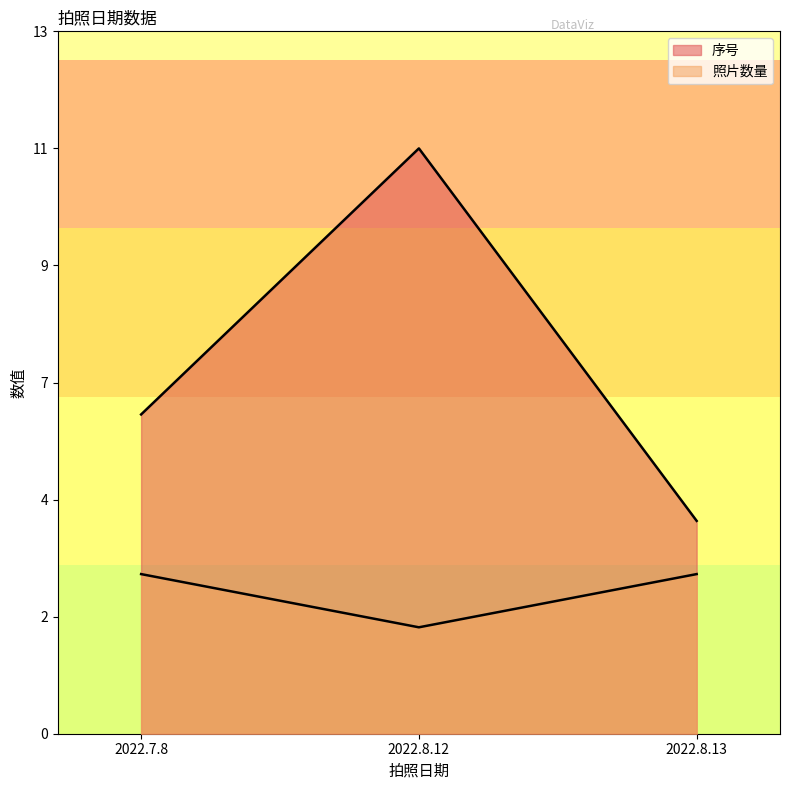

Does the chart display data point markers on the line(s)?

No